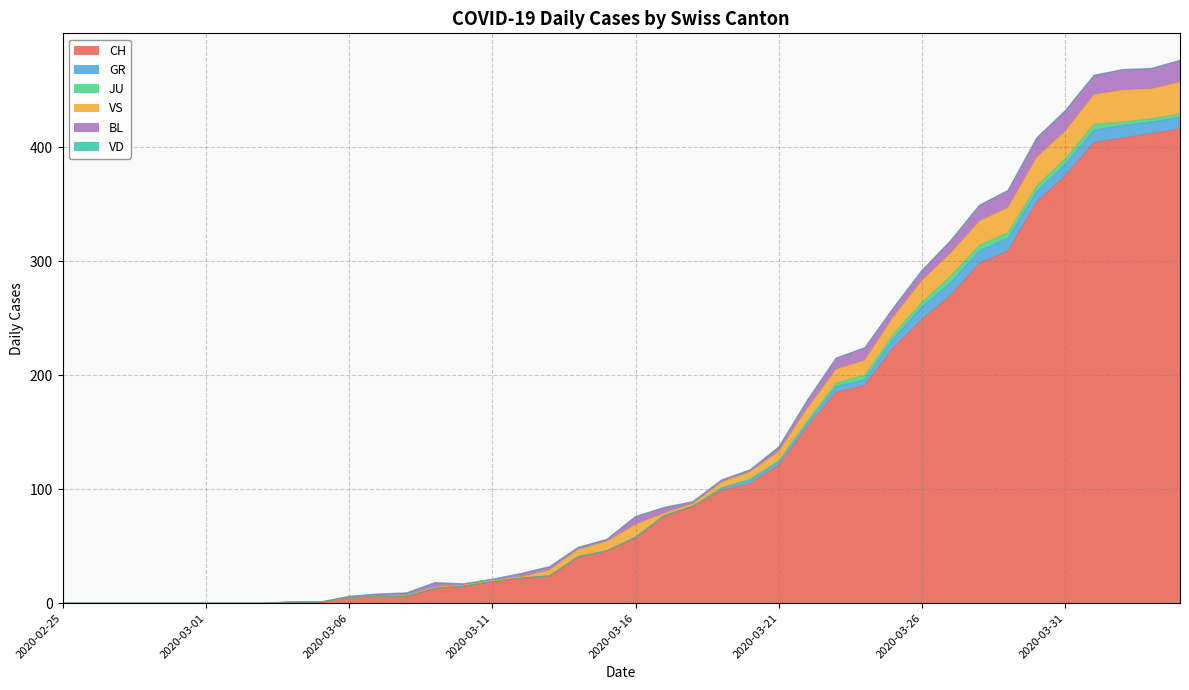

What is the label of the 19th point from the right?

2020-03-17